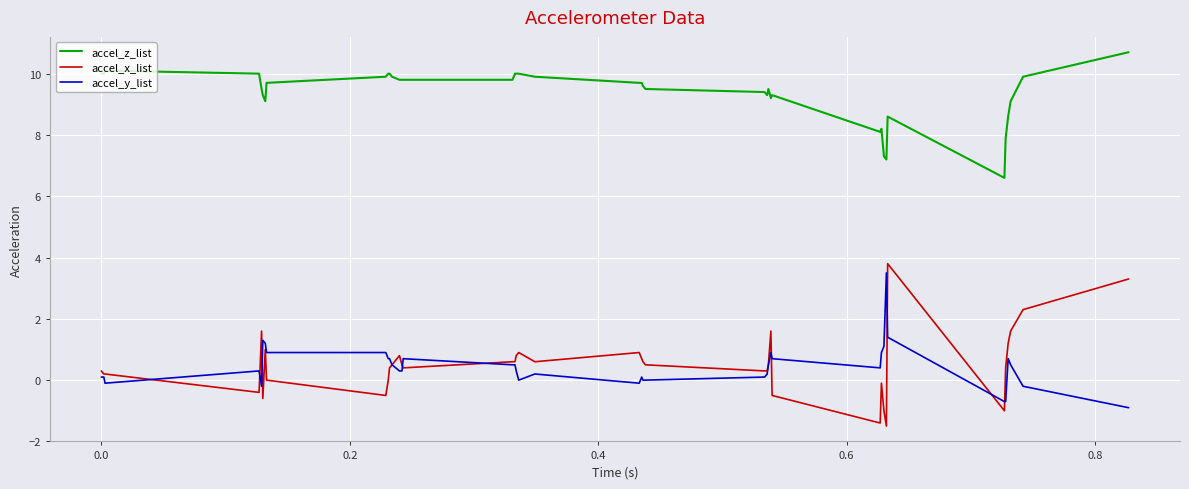

What is the smallest value displayed?

-1.5